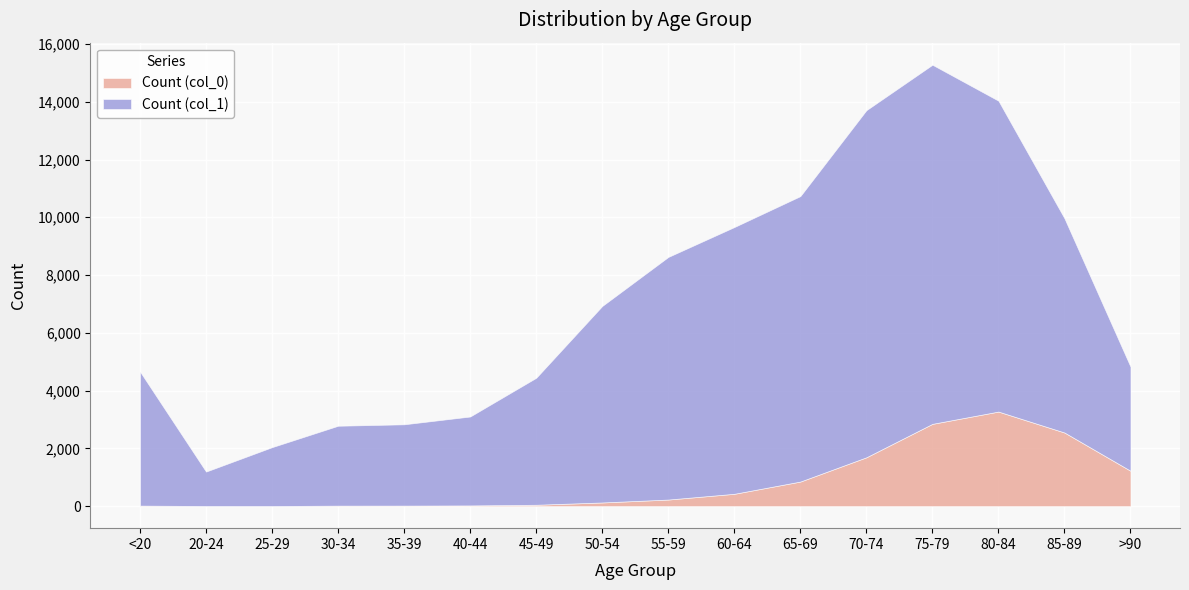

What is the label of the 10th point from the left?

60-64